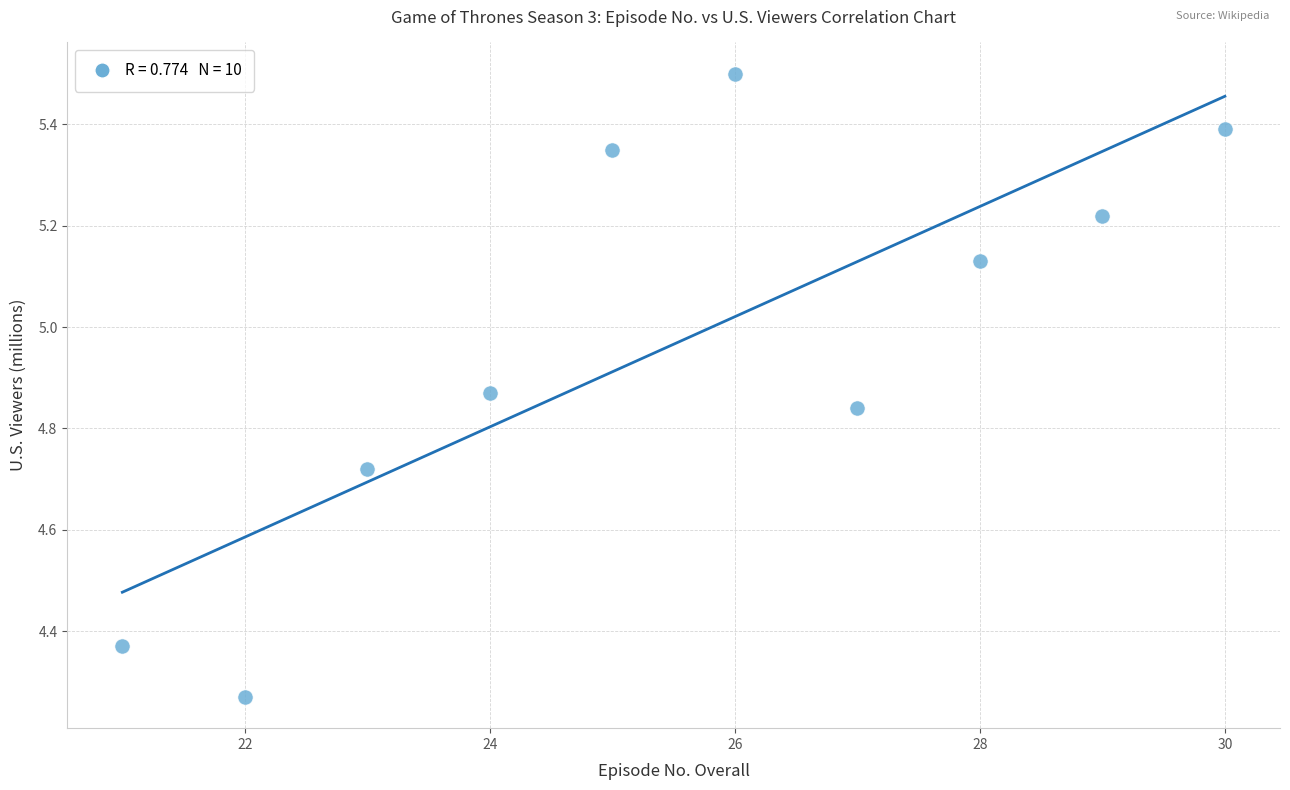

What is the range of Y values (max minus min)?

1.2